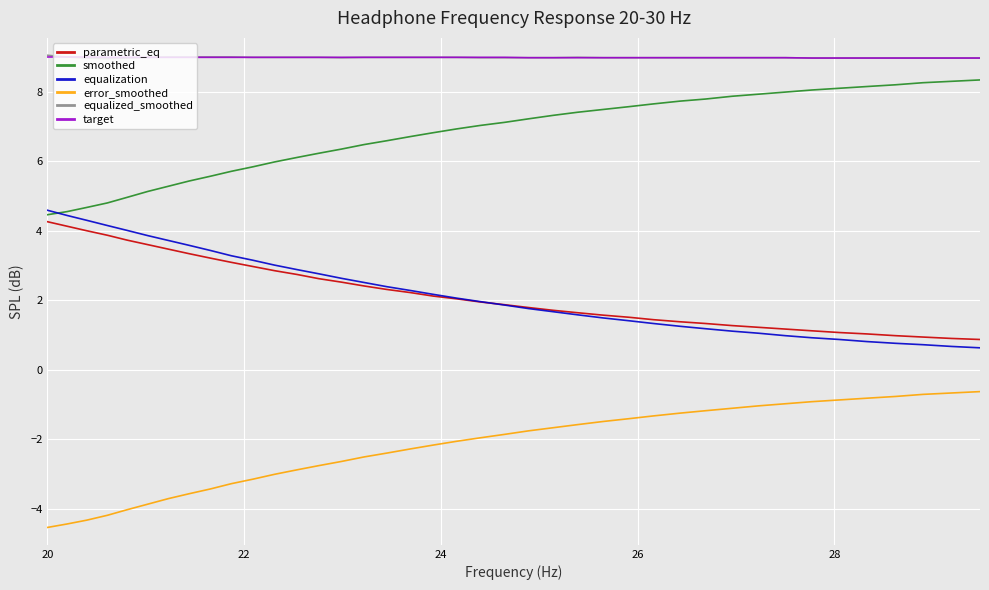

What is the maximum value shown in the chart?

9.1